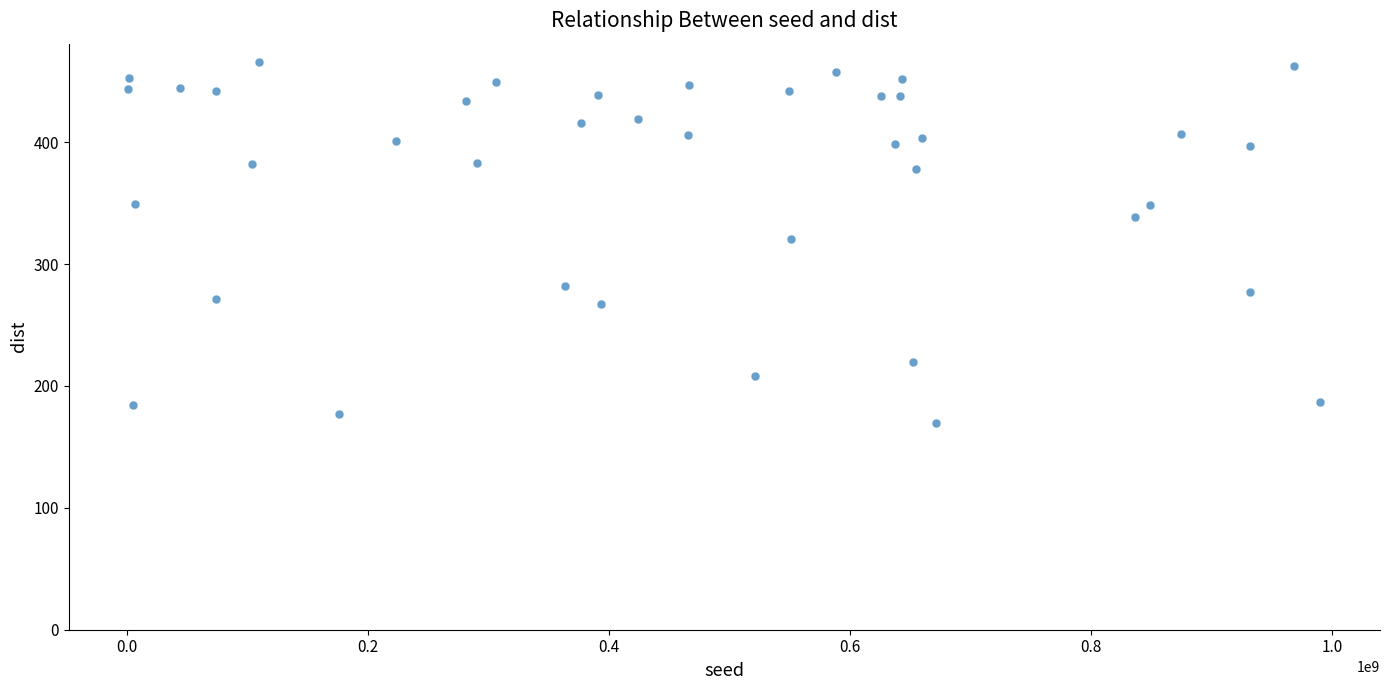

What is the range of X values (max minus min)?

988744386.0